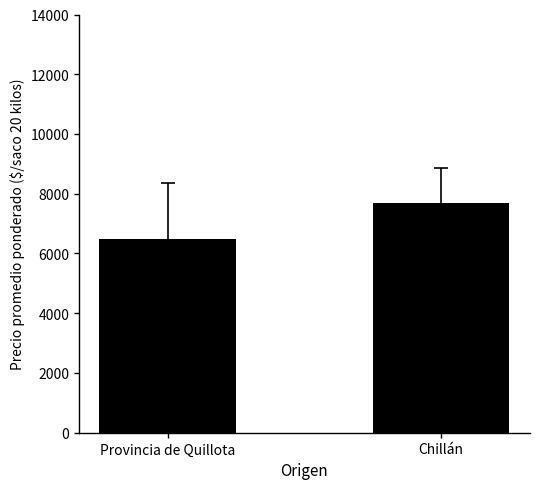

Which category has the highest value across all series?

Chillán